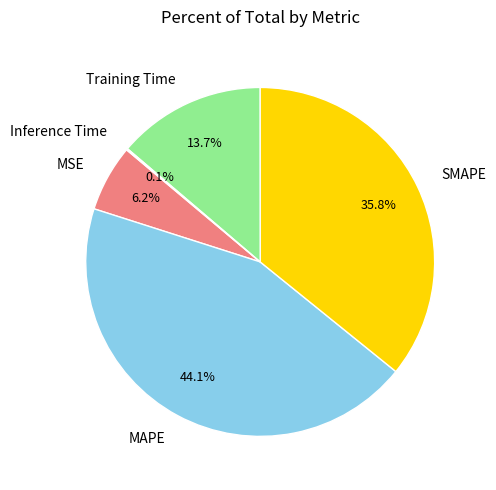

Between Training Time and MSE, which is larger?

Training Time